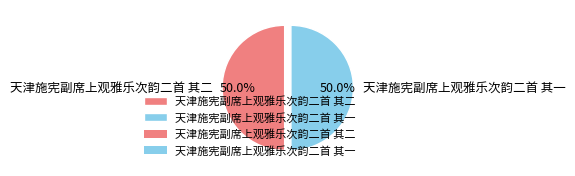

What percentage is the 天津施宪副席上观雅乐次韵二首 其一 slice, to the nearest percent?

50%